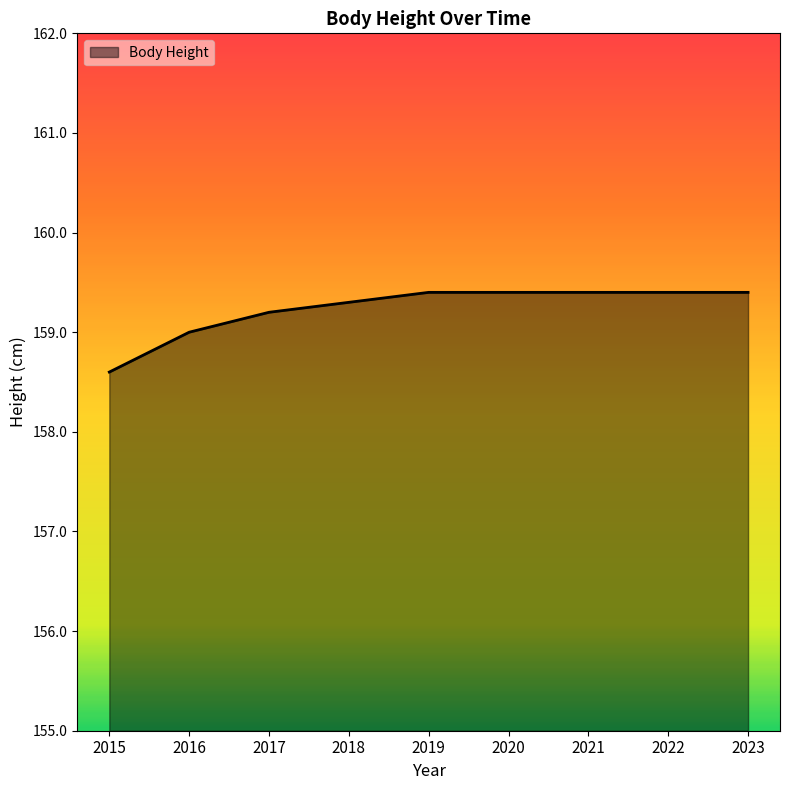

Reading right to left, extract all data points from this chart.

159.4	159.4	159.4	159.4	159.4	159.3	159.2	159.0	158.6